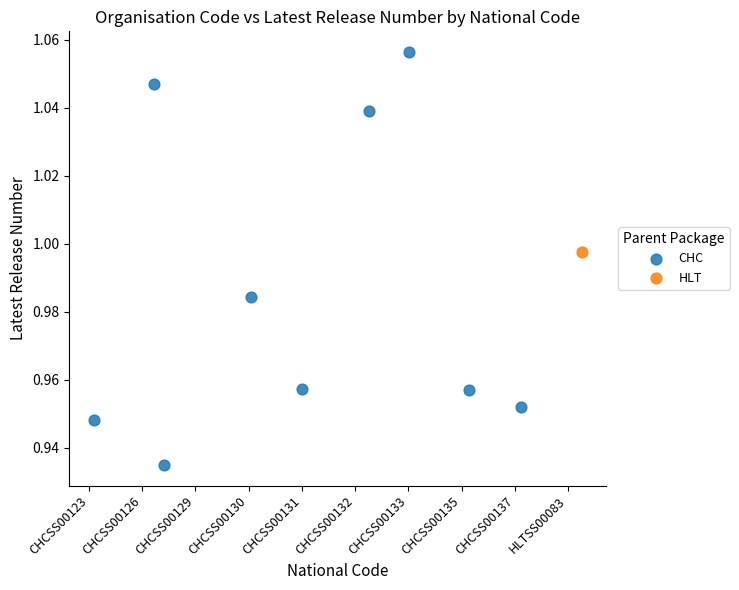

What are all the series names shown in the legend?

CHC, HLT